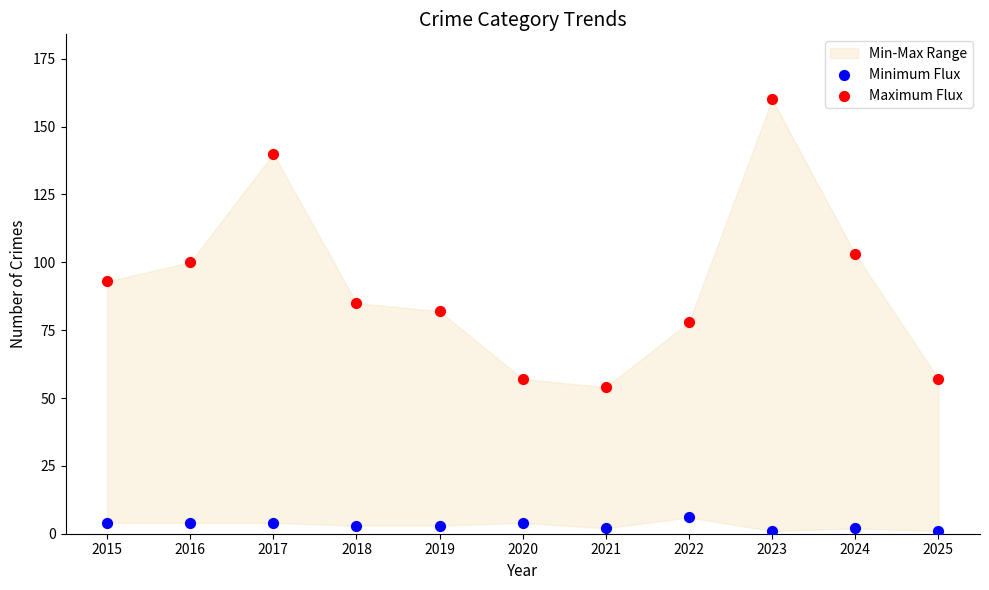

In the Maximum Flux series, what Y value is closest to 107?

103